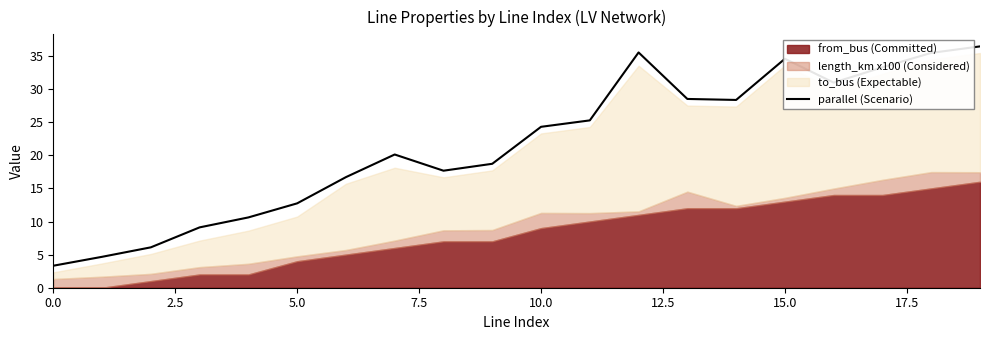

What is the minimum value shown in the chart?

3.3